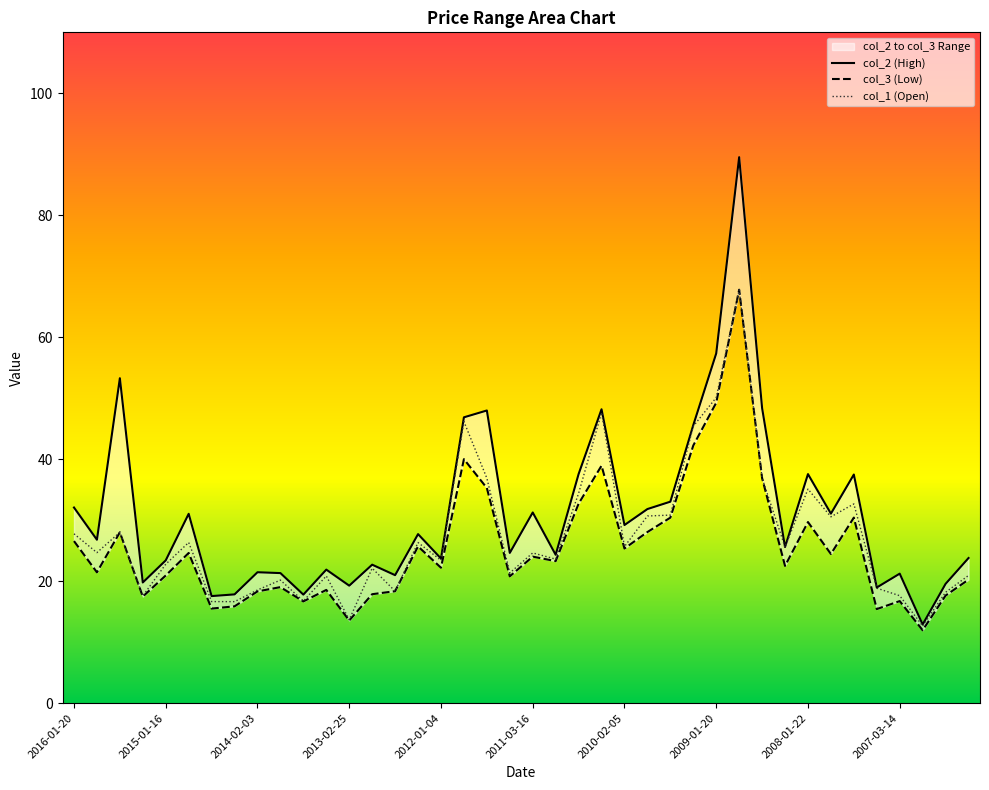

Which series has the largest total across all categories?

col_2